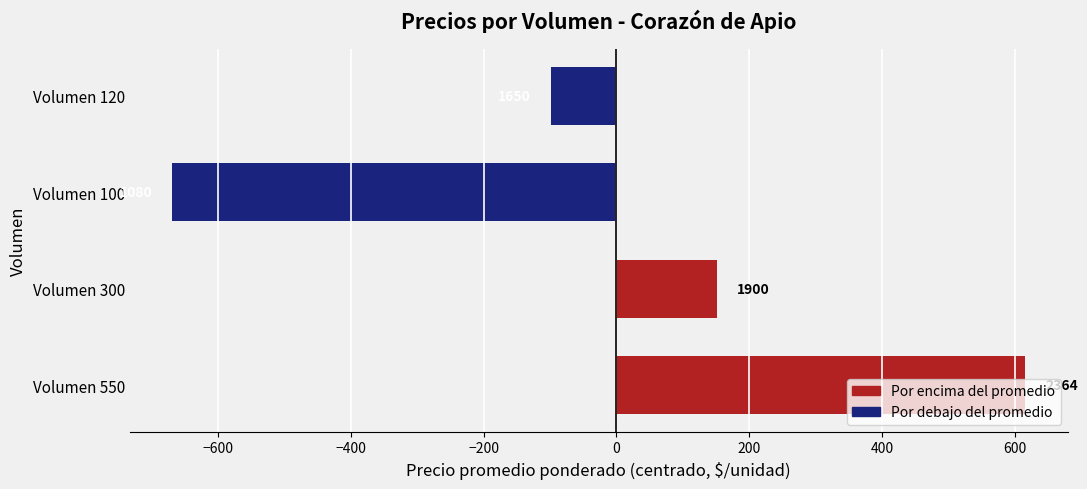

What is the greatest value displayed?

615.5